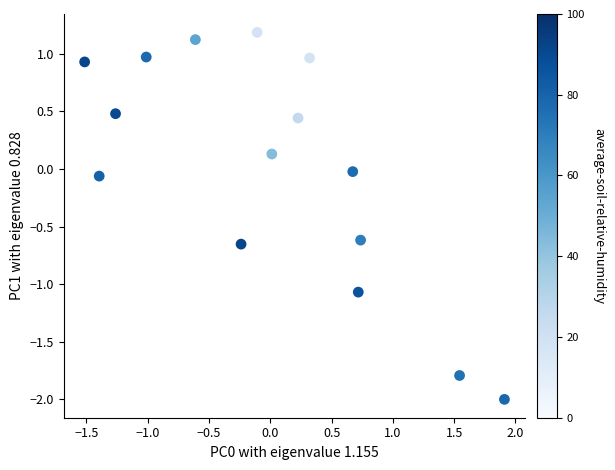

What is the range of X values (max minus min)?

3.4